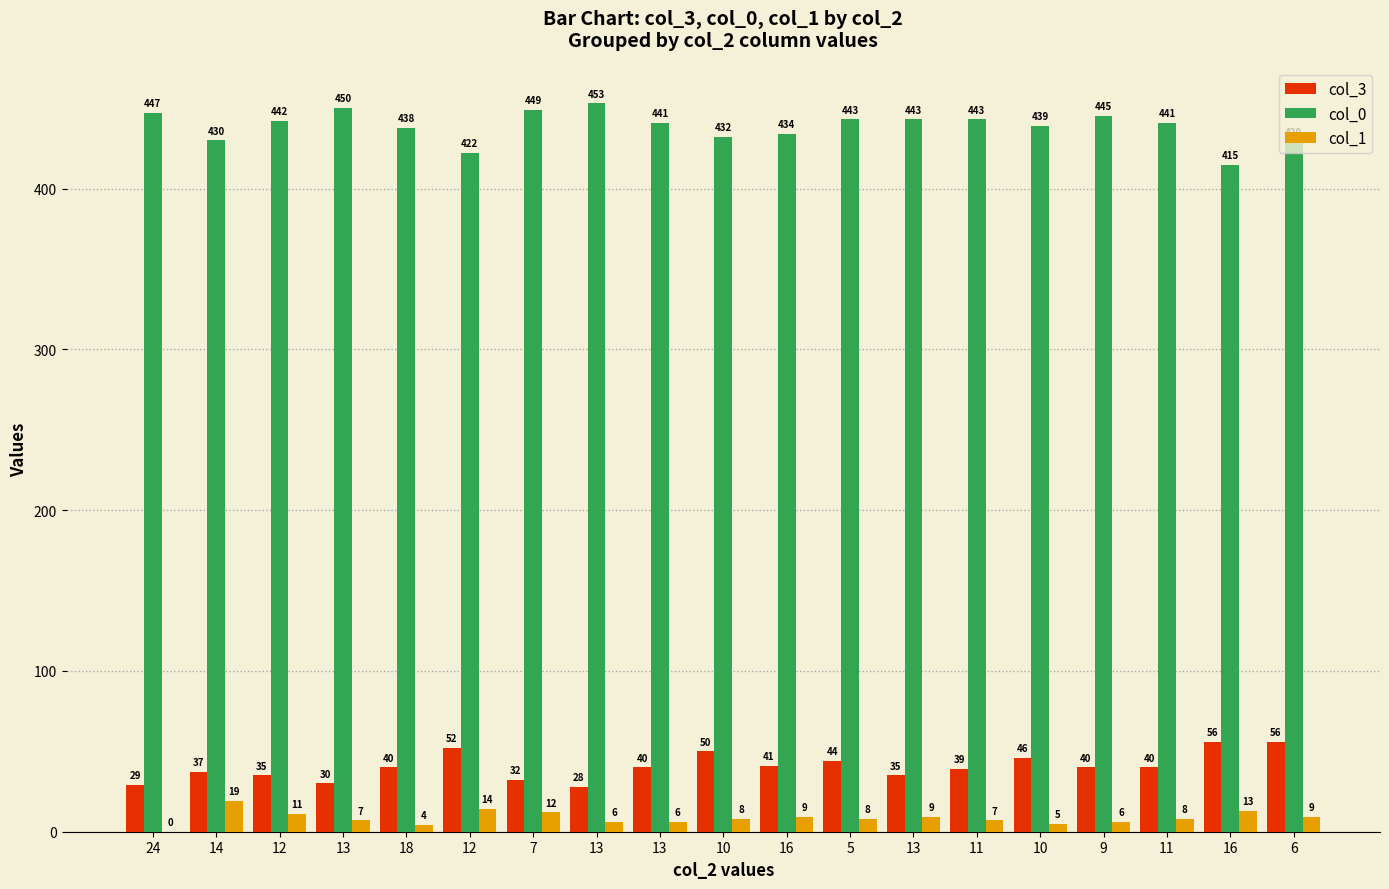

Where does the col_1 series first go above 8?

14